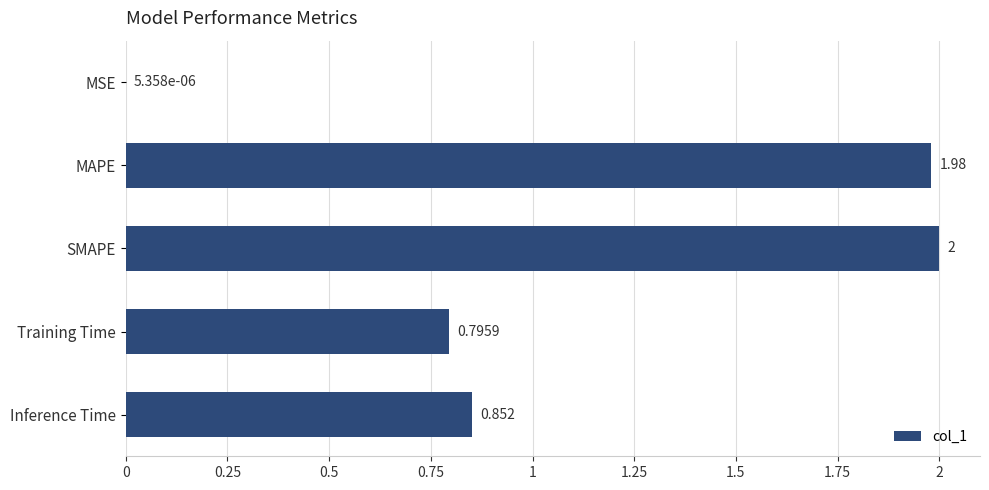

At which label is the value closest to 1?

Inference Time